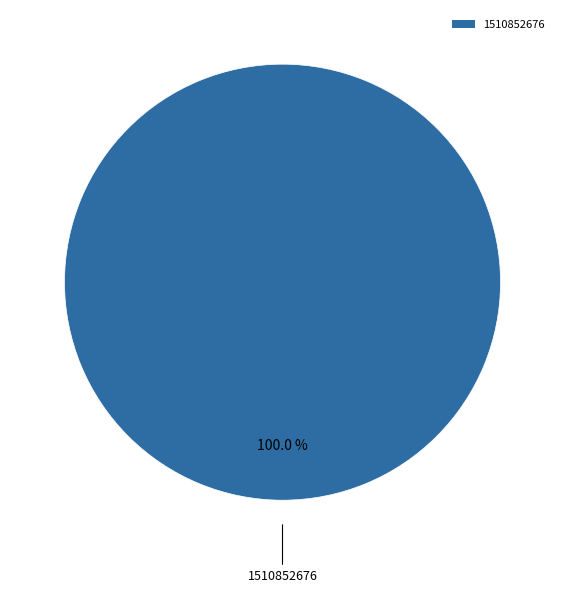

Rank the categories by value from highest to lowest.

1510852676